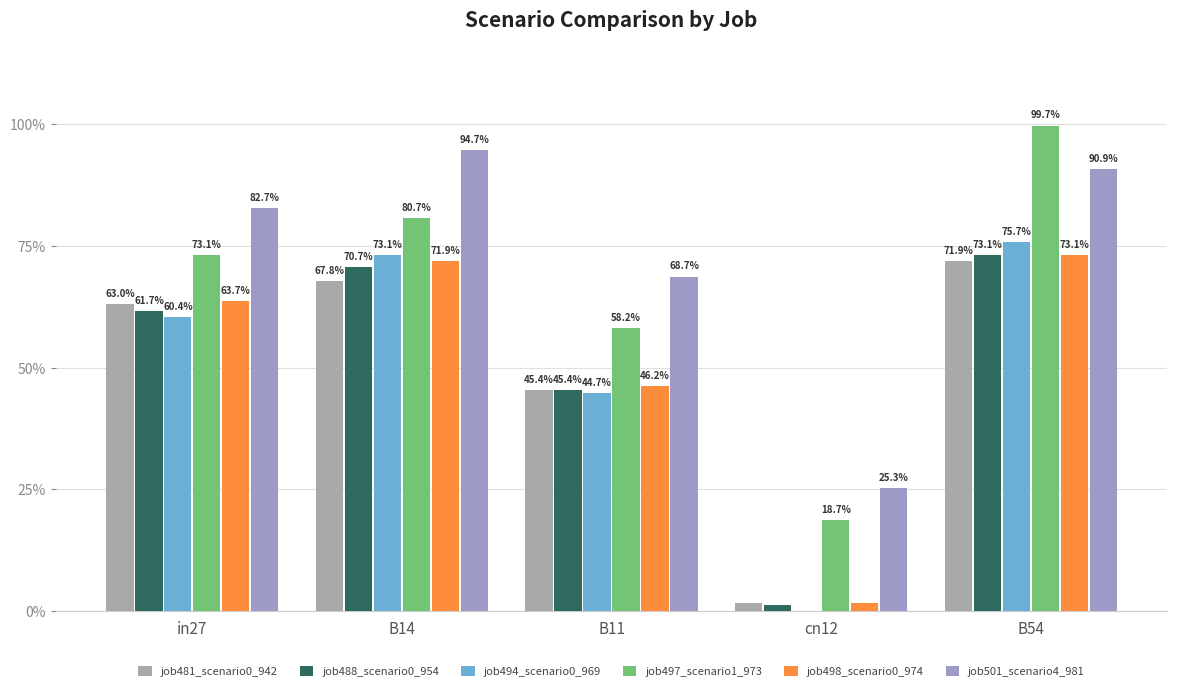

Reading left to right, transcribe all the data shown in this chart.

job481_scenario0_942: 0.6	0.7	0.5	0.0	0.7
job488_scenario0_954: 0.6	0.7	0.5	0.0	0.7
job494_scenario0_969: 0.6	0.7	0.4	0.0	0.8
job497_scenario1_973: 0.7	0.8	0.6	0.2	1.0
job498_scenario0_974: 0.6	0.7	0.5	0.0	0.7
job501_scenario4_981: 0.8	0.9	0.7	0.3	0.9